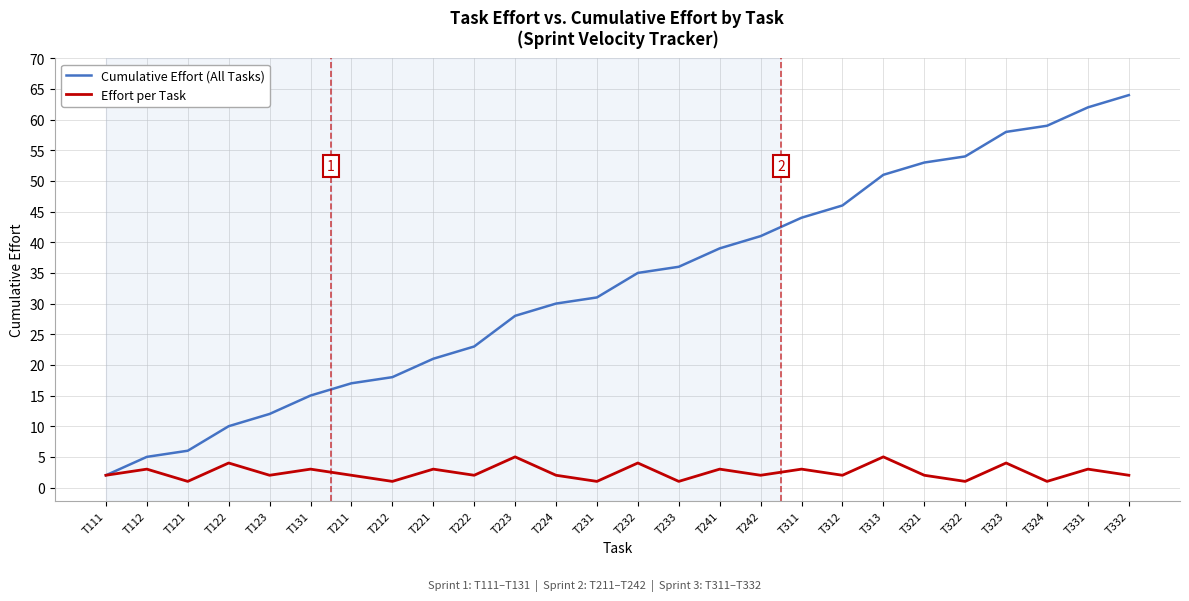

List the series in order of their peak value, lowest first.

Effort per Task, Cumulative Effort (All Tasks)